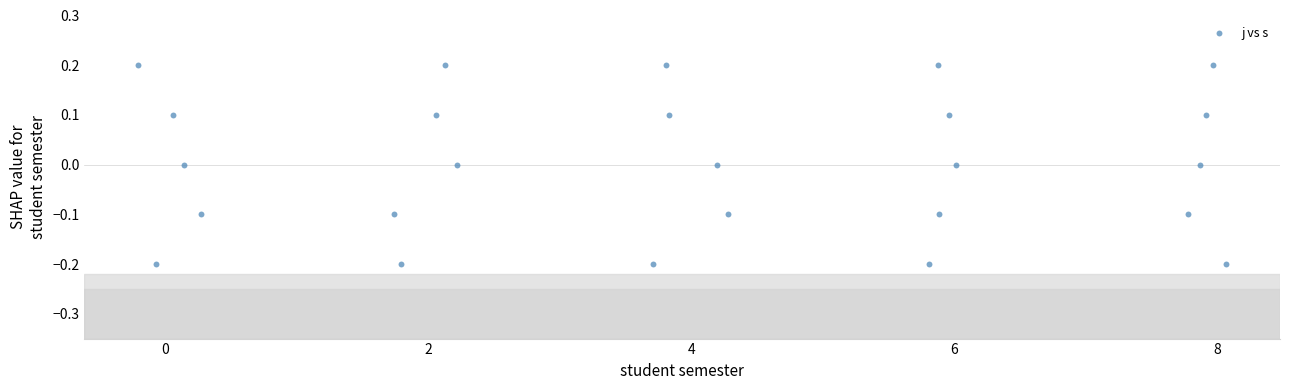

What is the range of X values (max minus min)?

4.1